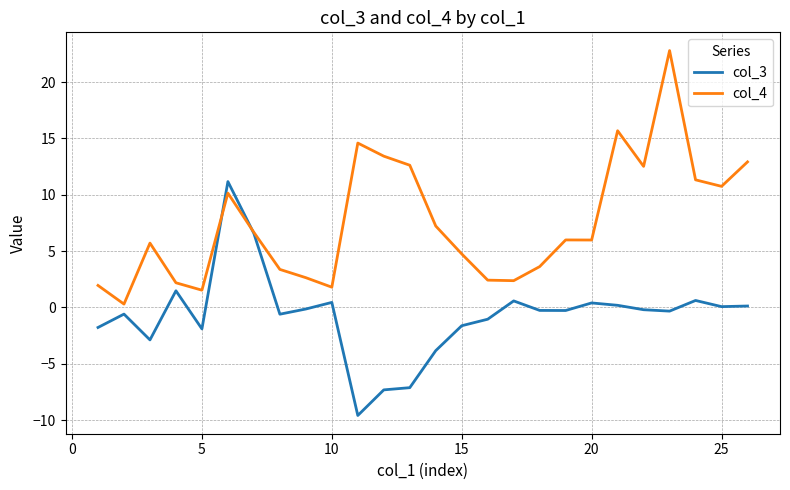

What is the greatest value displayed?

22.8